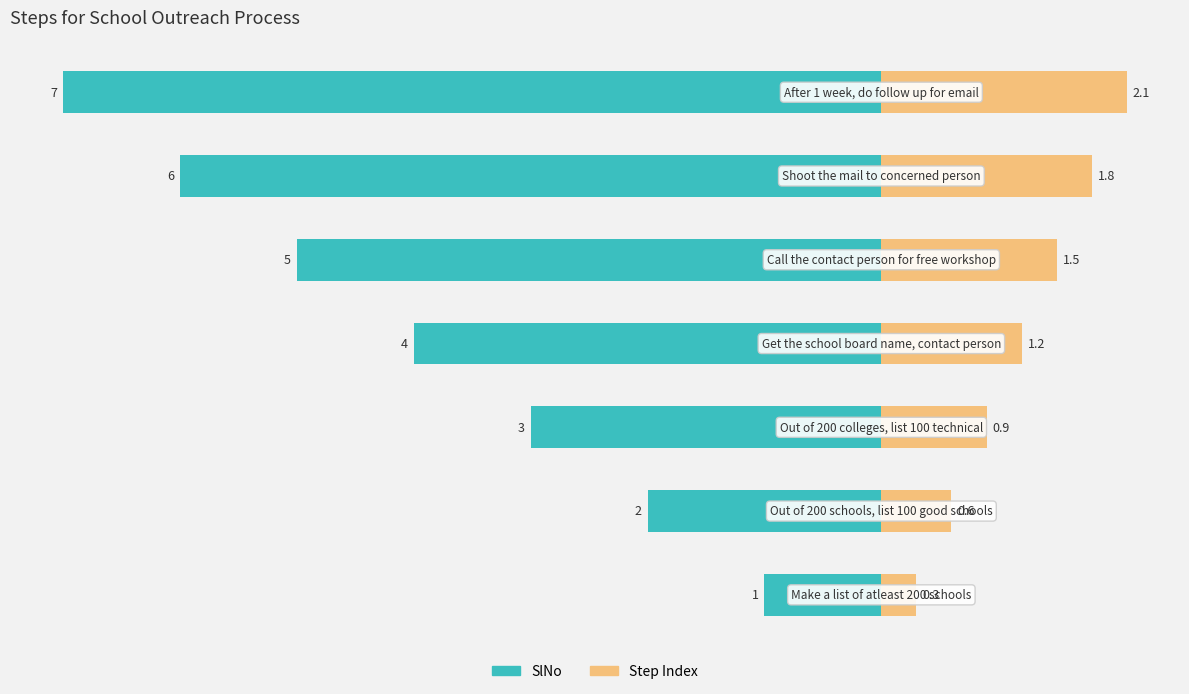

Reading left to right, list all the values displayed in this chart.

SlNo: −8=-1.0	−6=-2.0	−4=-3.0	−2=-4.0	0=-5.0	2=-6.0	4=-7.0
Step Index: −8=0.3	−6=0.6	−4=0.9	−2=1.2	0=1.5	2=1.8	4=2.1